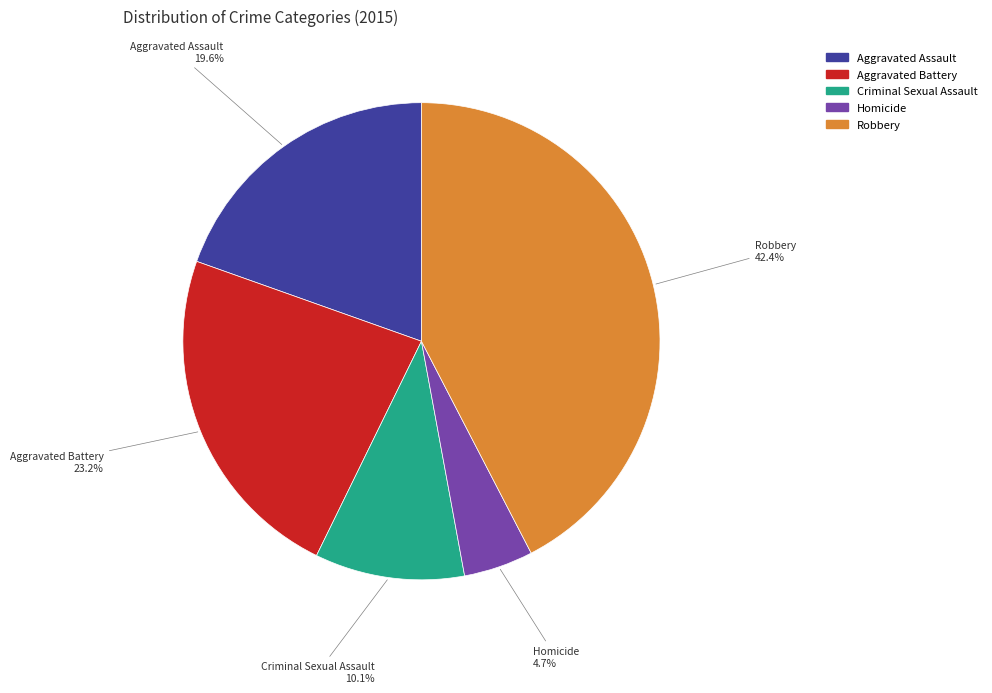

Rank the categories by value from highest to lowest.

Robbery, Aggravated Battery, Aggravated Assault, Criminal Sexual Assault, Homicide